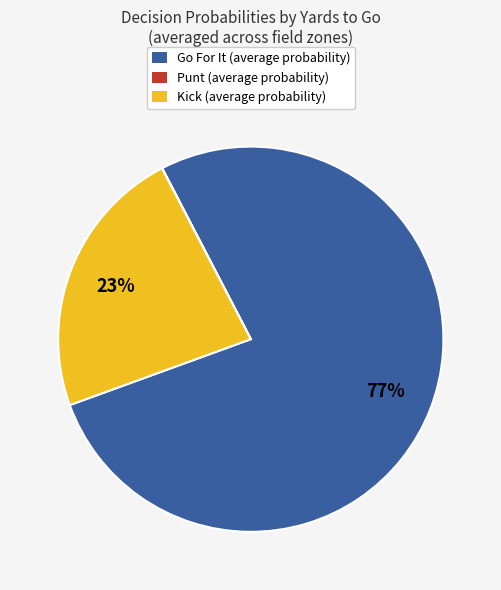

To the nearest percent, what portion does Kick (average probability) represent?

23%